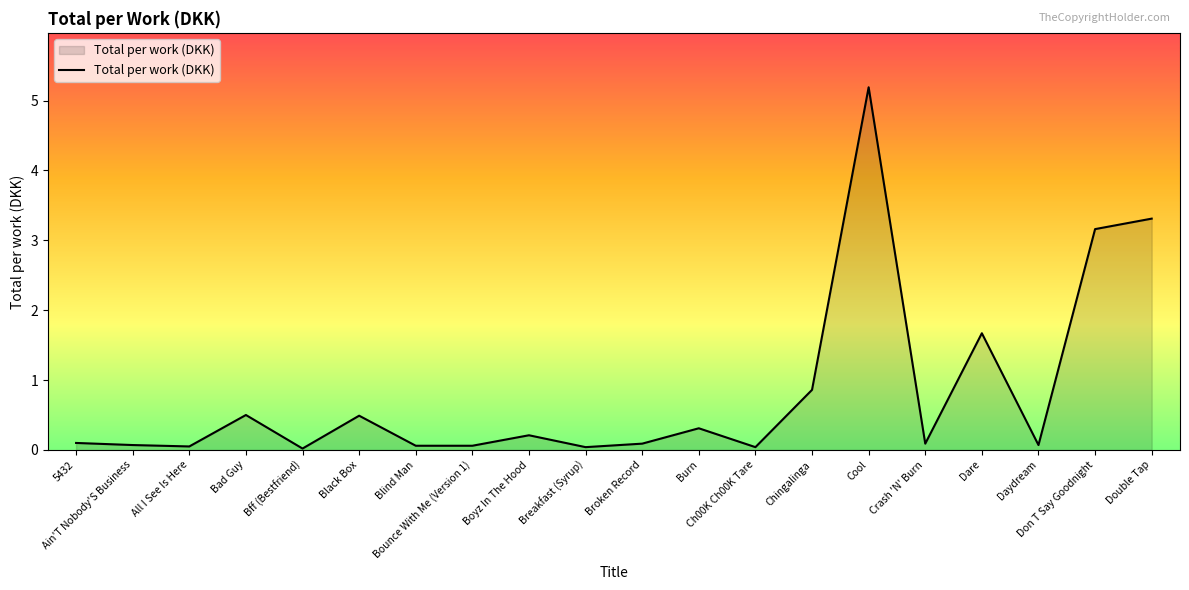

What is the maximum value shown in the chart?

5.2